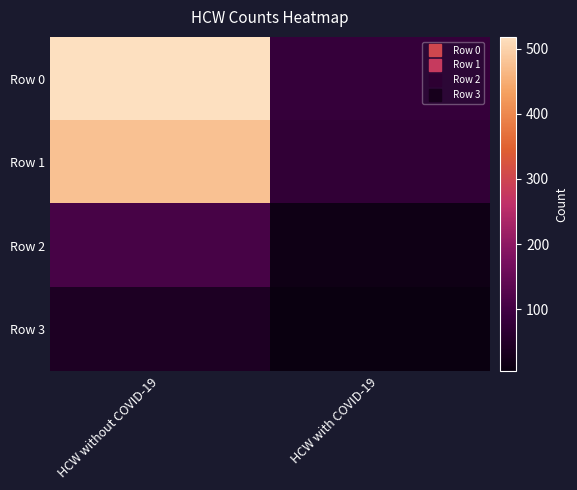

Rank the series at HCW with COVID-19 from lowest to highest value.

Row 3, Row 2, Row 1, Row 0